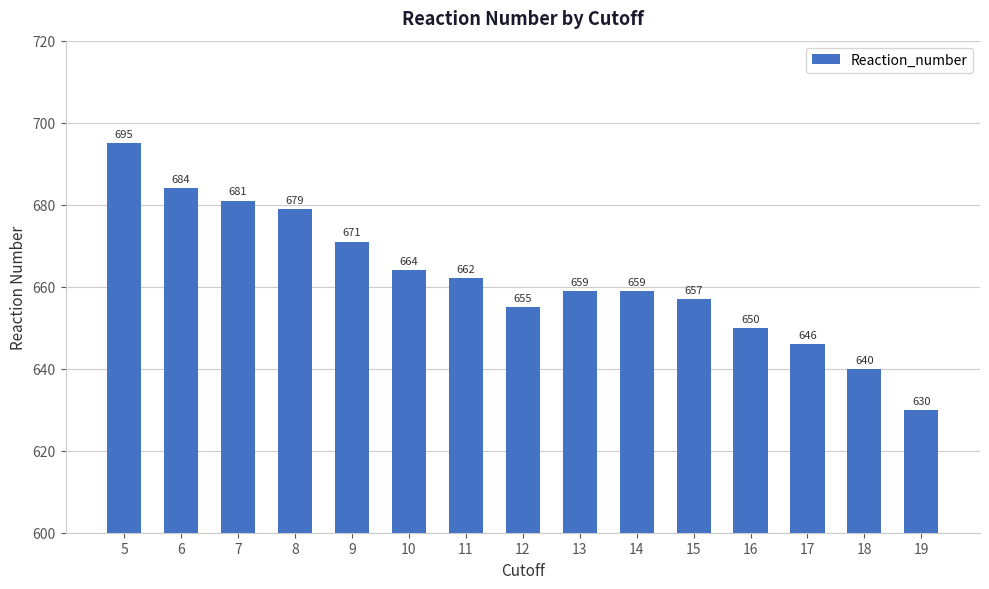

What is the value of the 13th bar from the left?

646